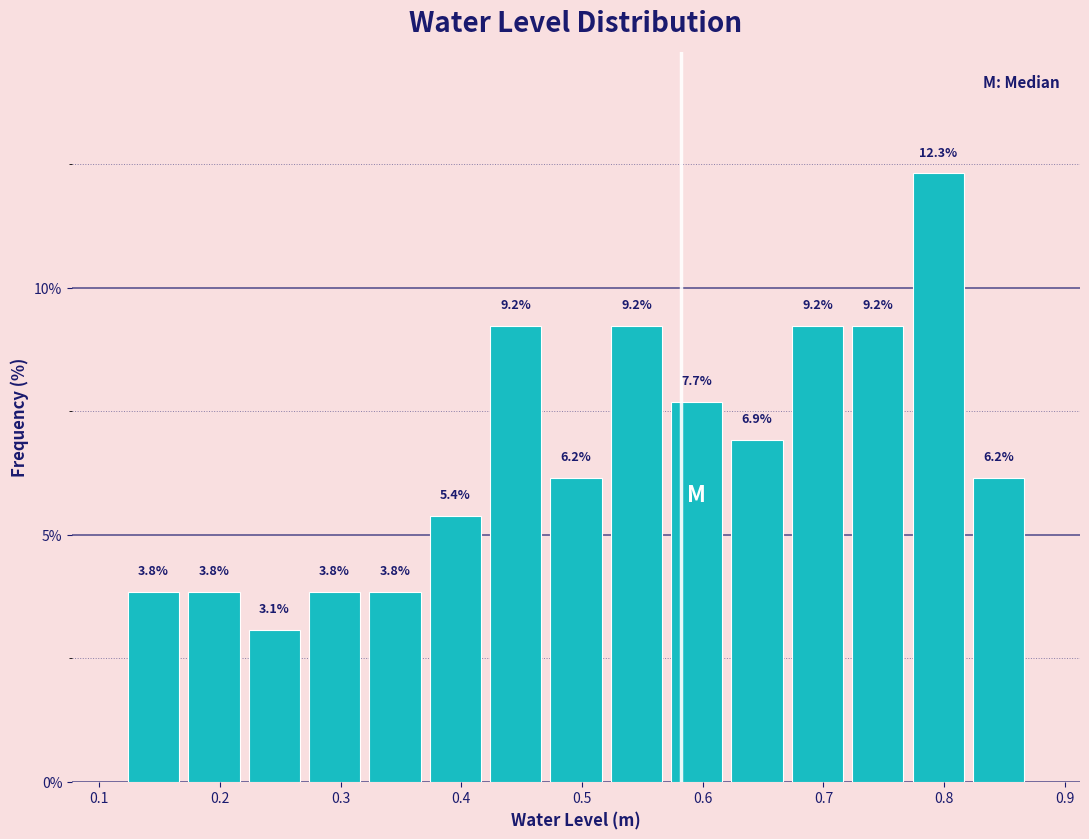

Over which range of the x-axis is the bar tallest?

0.77 to 0.82